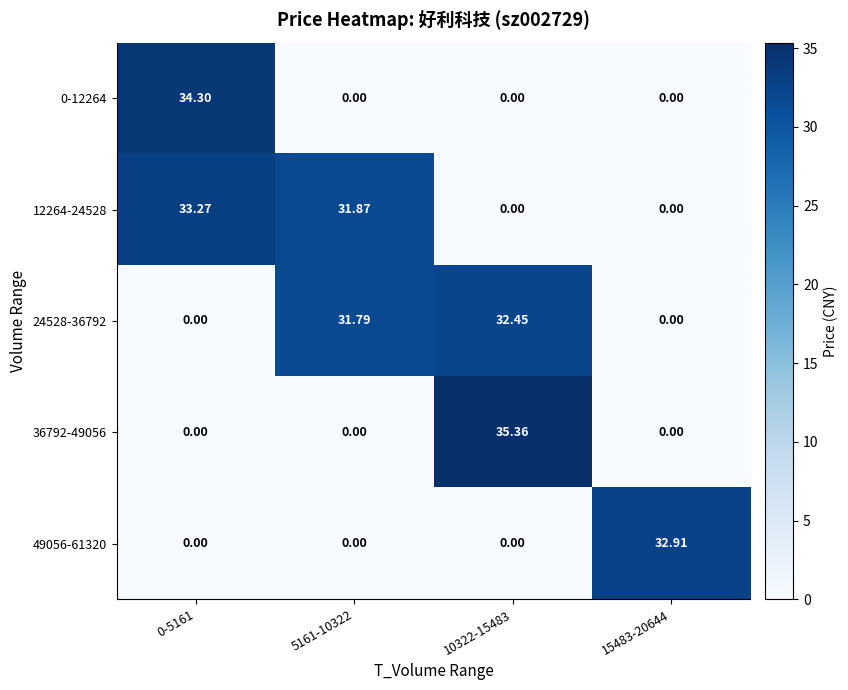

Which has a higher value, 10322-15483 or 0-5161?

0-5161